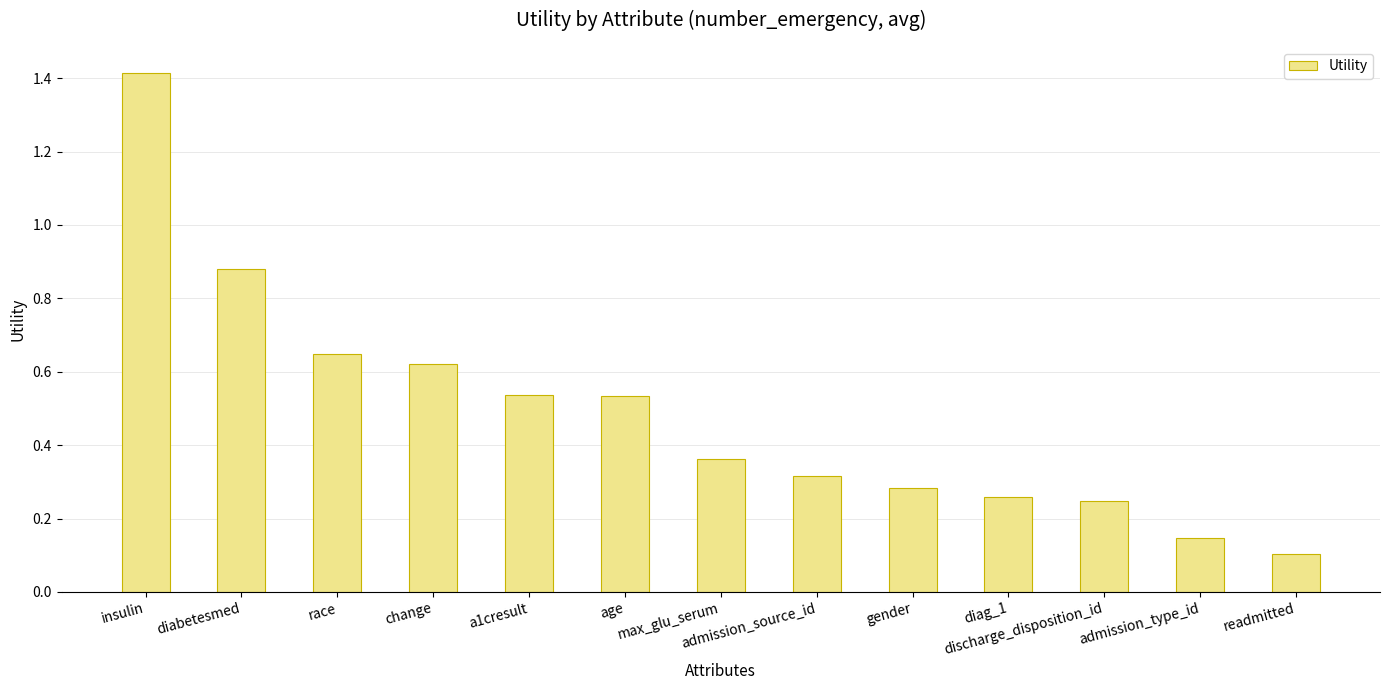

What is the difference between the second highest and minimum values?

0.8